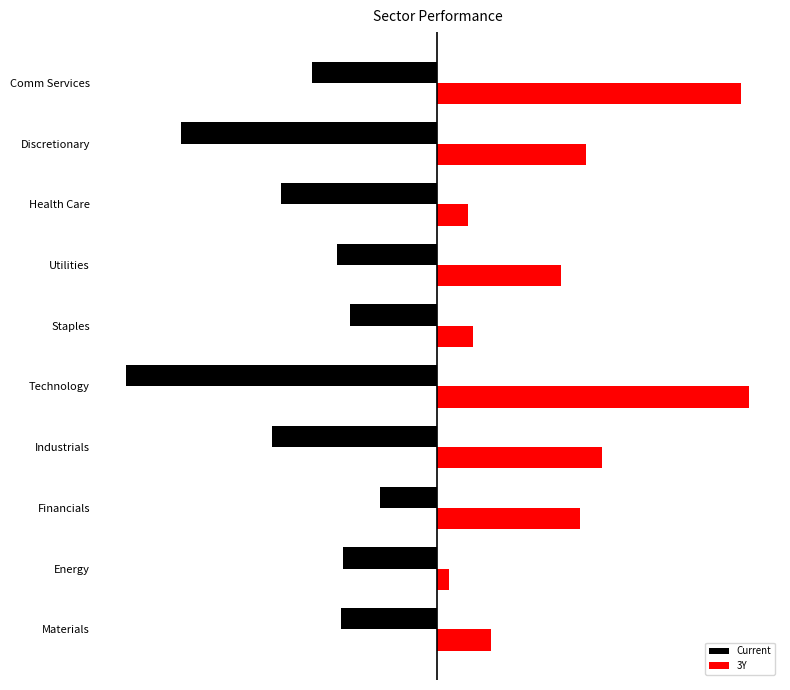

What are all the series names shown in the legend?

Current, 3Y